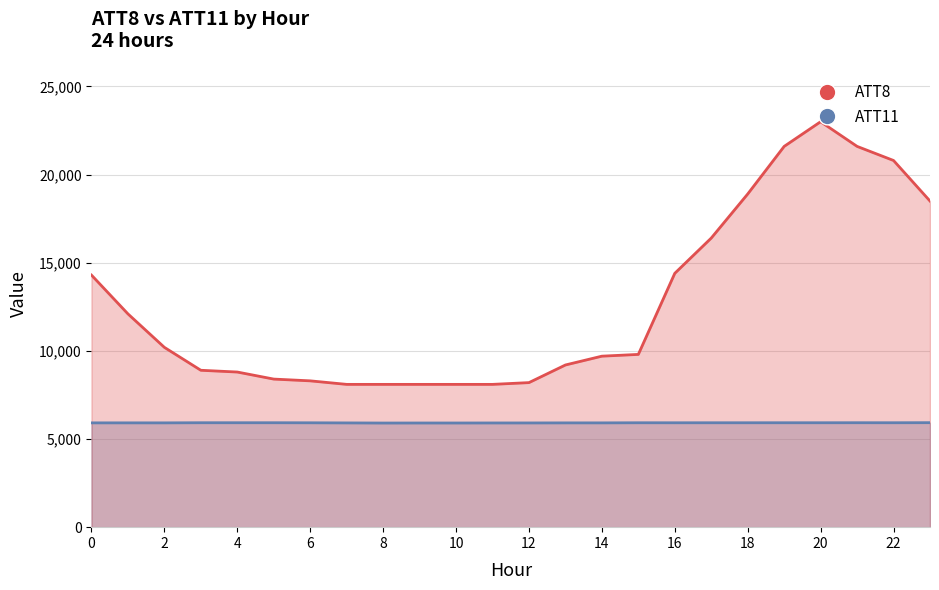

At which category does ATT11 reach its first local valley?

2